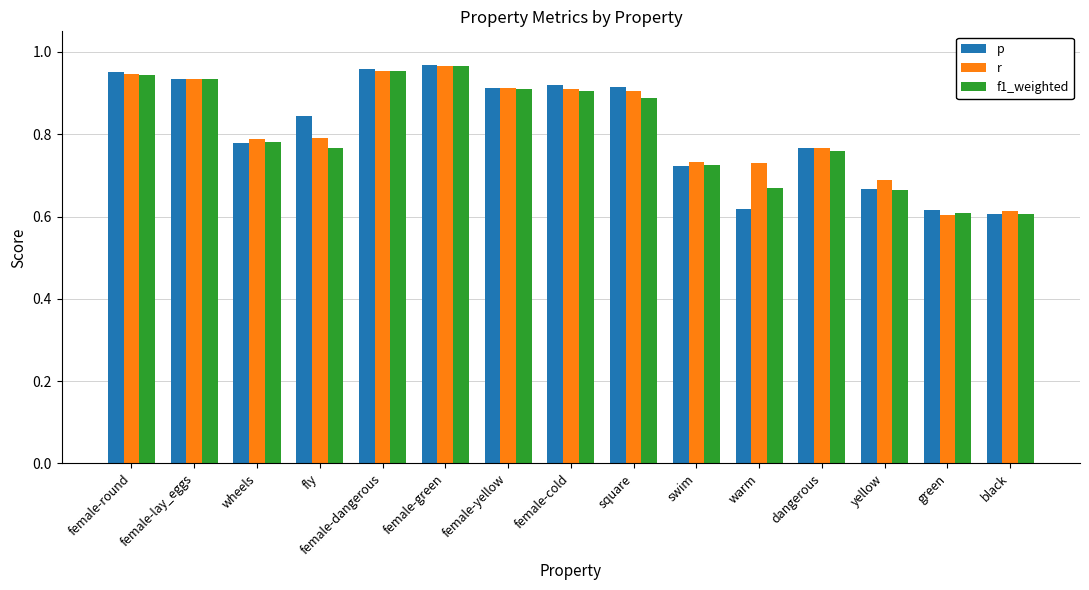

What is the difference between the p values at swim and female-dangerous?

0.2